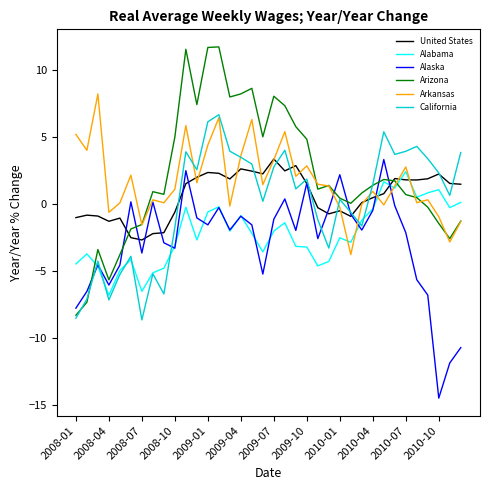

Which series has the largest range (max minus min)?

Arizona